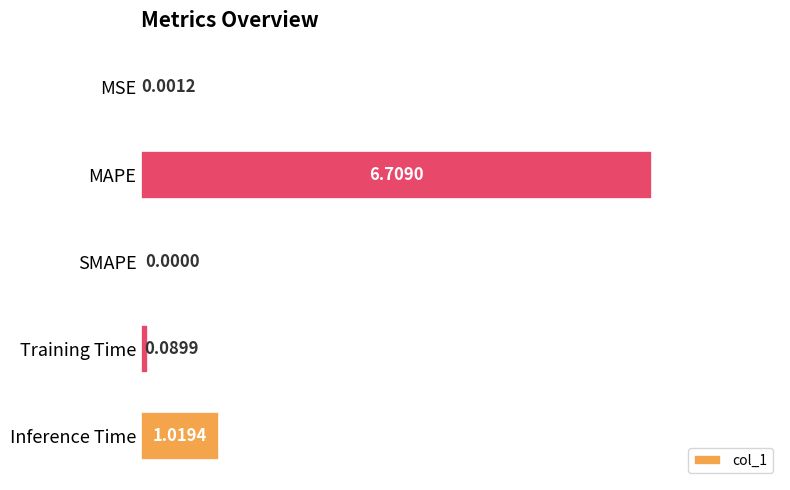

Which has a higher value, Training Time or Inference Time?

Inference Time